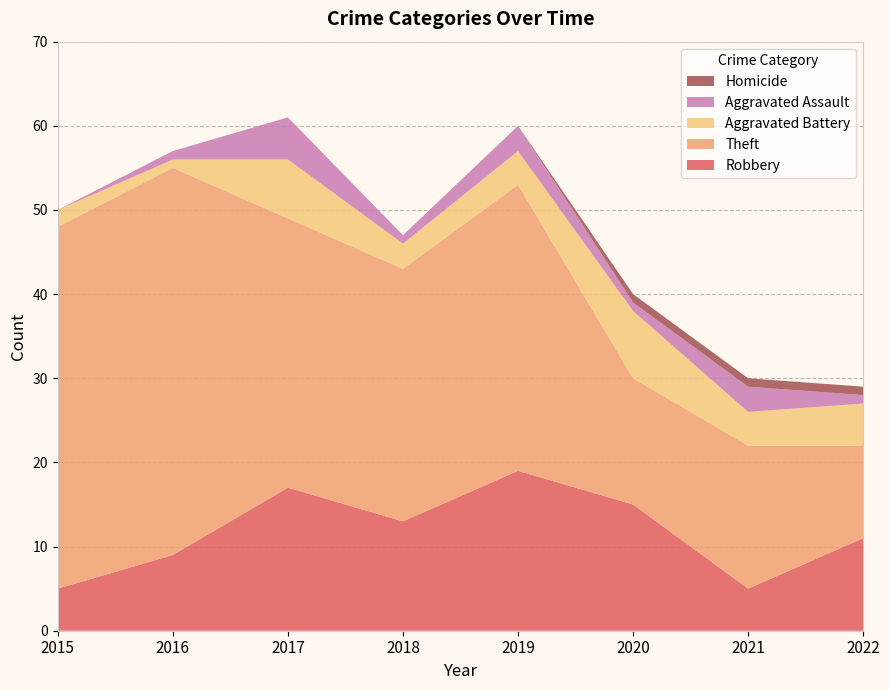

Reading left to right, what are all the values shown in this chart?

Robbery: 2015=5	2016=9	2017=17	2018=13	2019=19	2020=15	2021=5	2022=11
Theft: 2015=43	2016=46	2017=32	2018=30	2019=34	2020=15	2021=17	2022=11
Aggravated Battery: 2015=2	2016=1	2017=7	2018=3	2019=4	2020=8	2021=4	2022=5
Aggravated Assault: 2015=0	2016=1	2017=5	2018=1	2019=3	2020=1	2021=3	2022=1
Homicide: 2015=0	2016=0	2017=0	2018=0	2019=0	2020=1	2021=1	2022=1